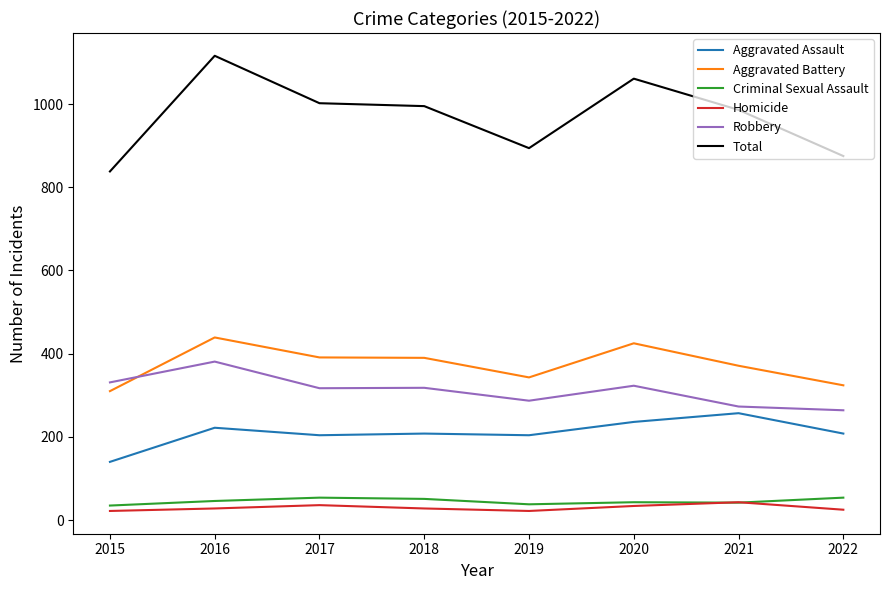

Does the chart display data point markers on the line(s)?

No